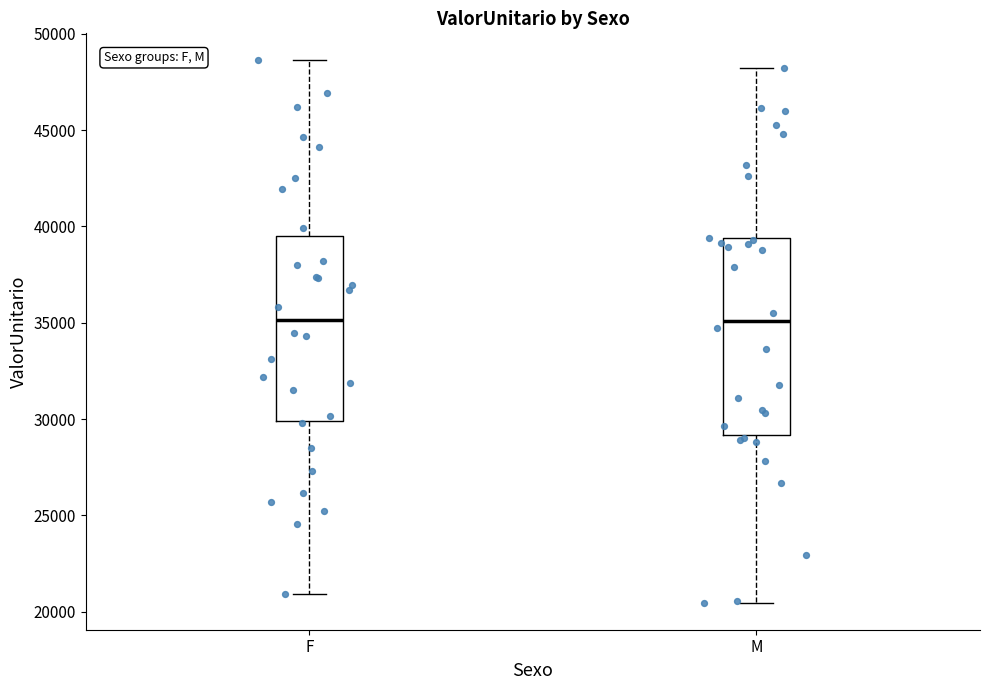

Reading left to right, read every box against the y-axis: the position of its median line, the range the box covers, and the ends of its whiskers. The values are not printed on the chart, so give them approximately, as read against the axis.

F: median 35000, box 30000 to 39500, whiskers 21000 to 48500
M: median 35000, box 29000 to 39500, whiskers 20500 to 48000